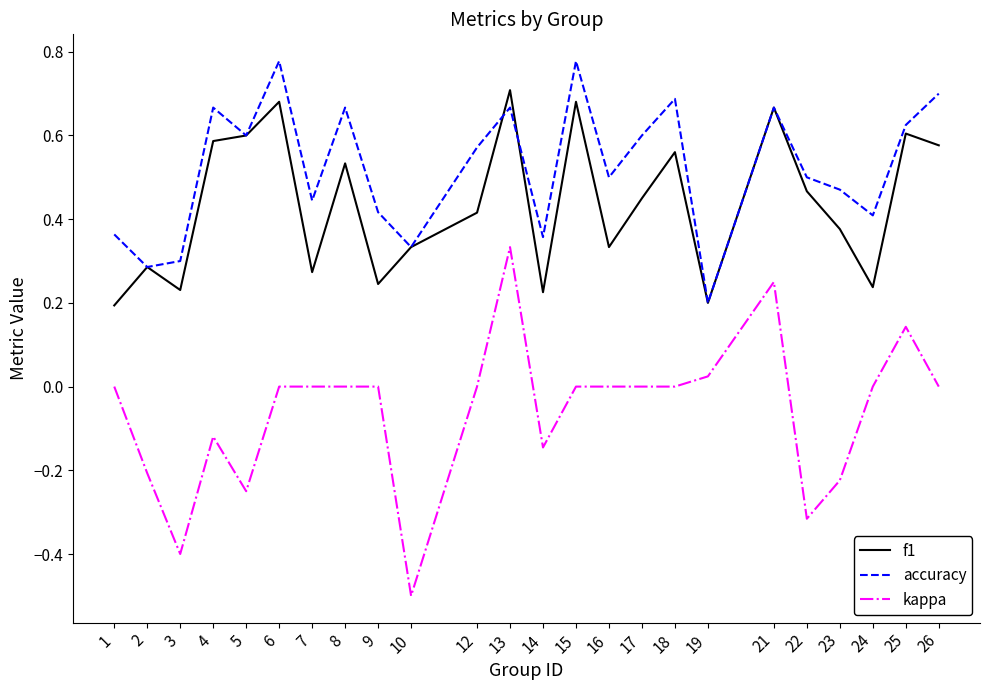

True or false: kappa and accuracy intersect in this chart.

False